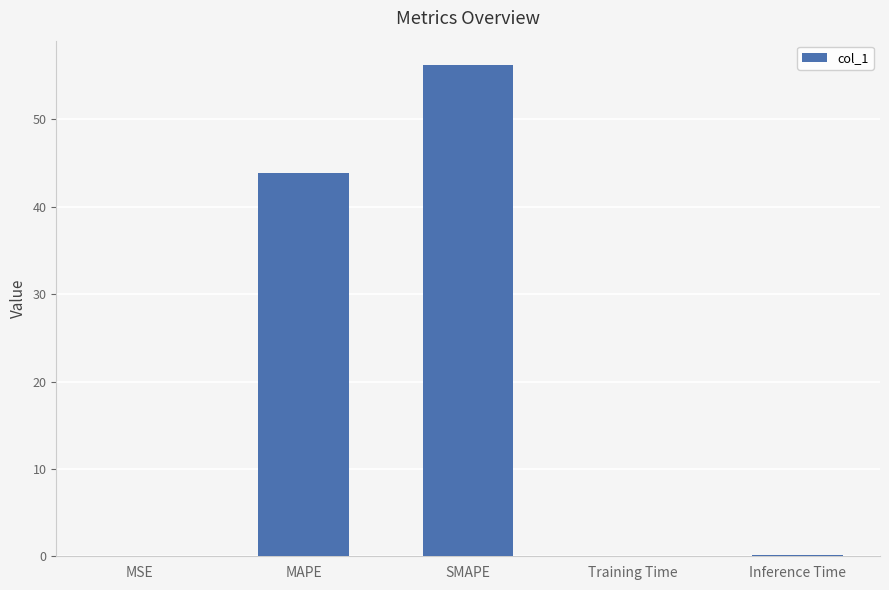

What is the sum of all values?

100.3